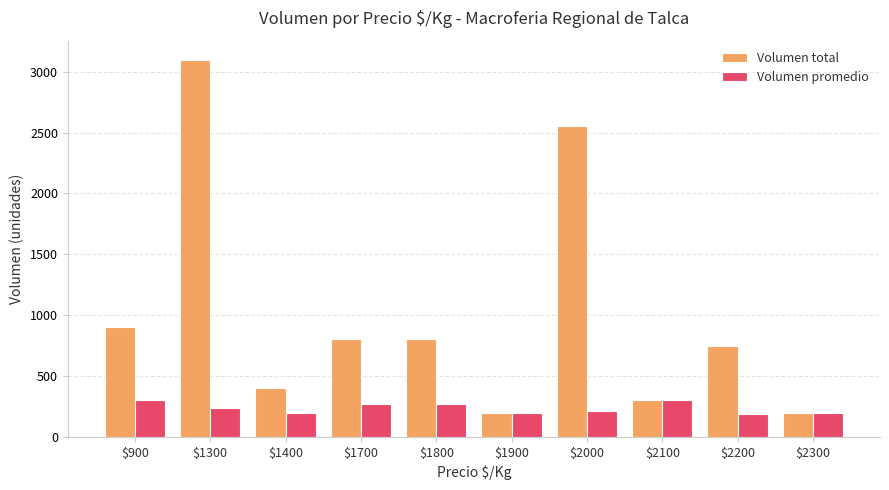

What is the sum of all Volumen total values?

10000.0